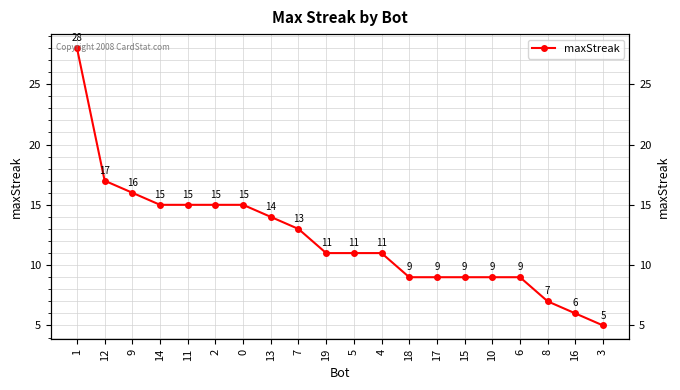

What is the label of the 16th point from the left?

10